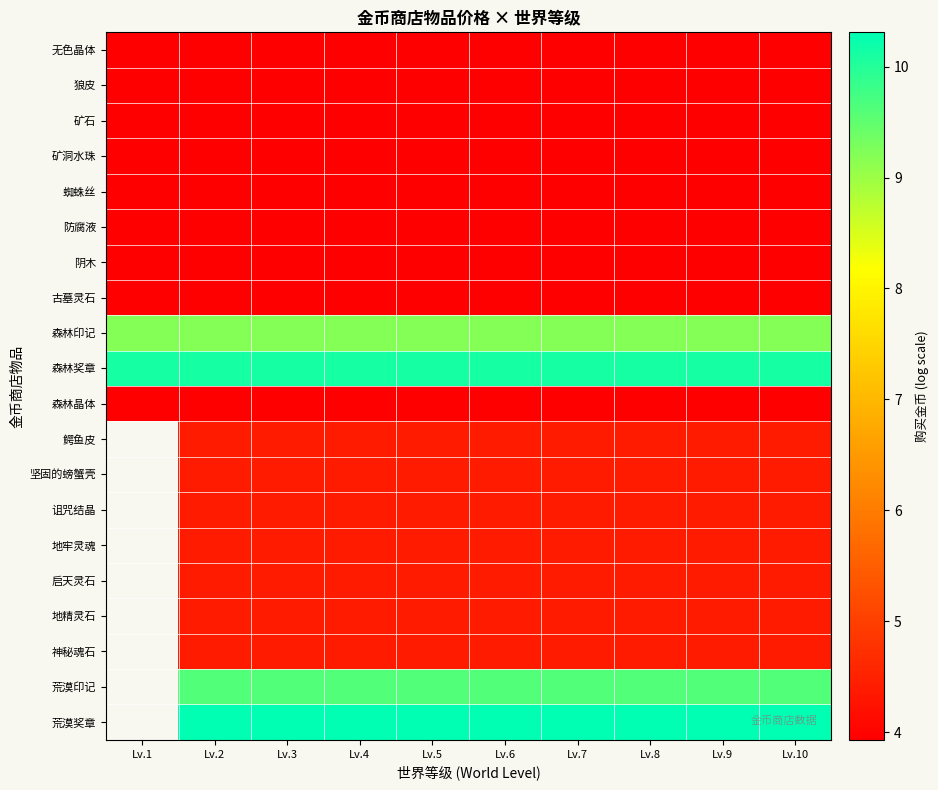

At which category is the sum across all series the highest?

Lv.2